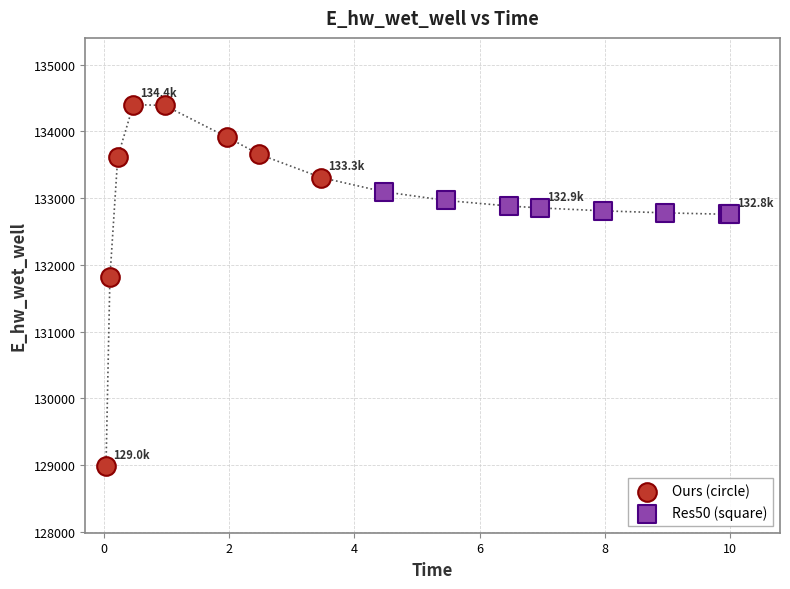

Which series contains the lowest Y value?

Ours (circle)